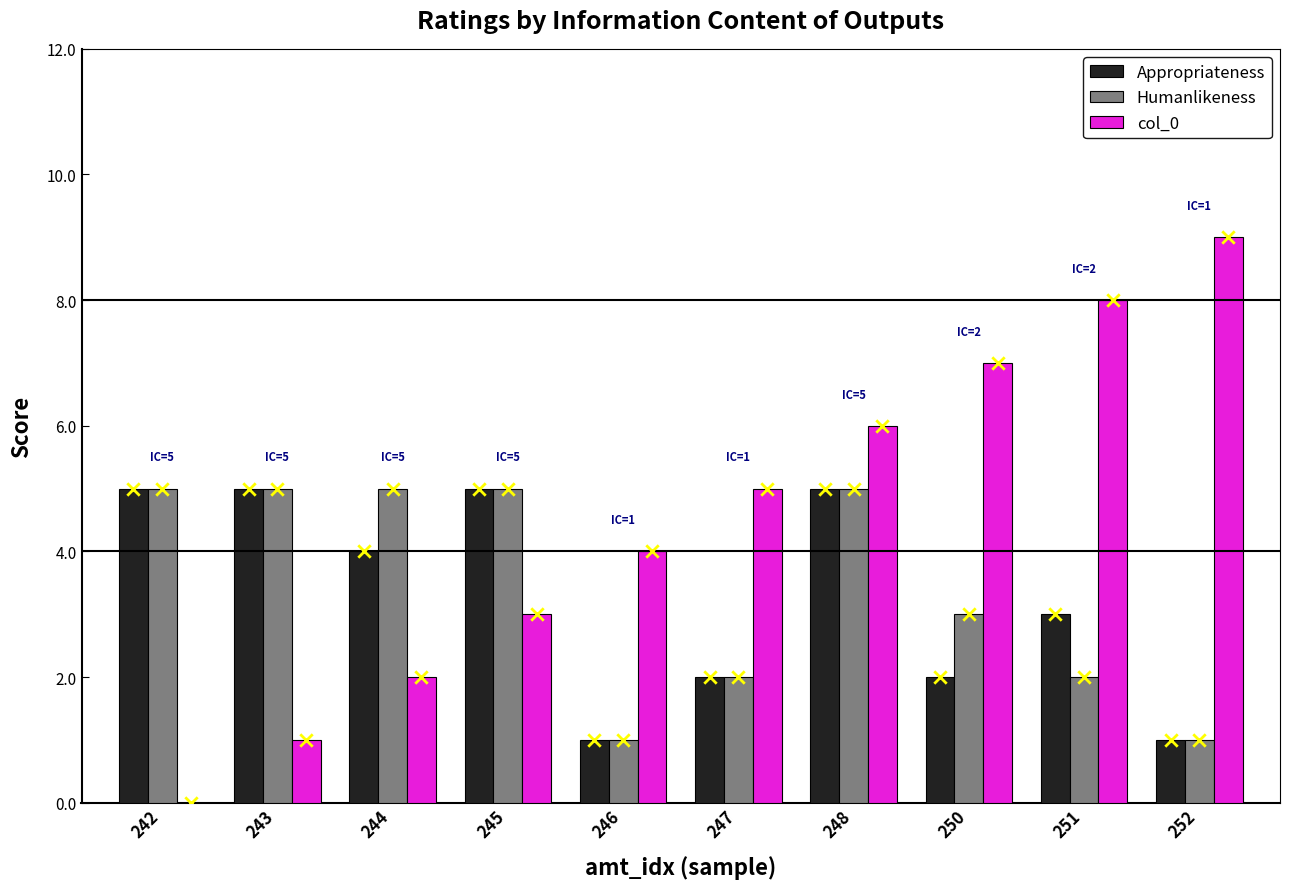

Which series contains the highest Y value?

col_0